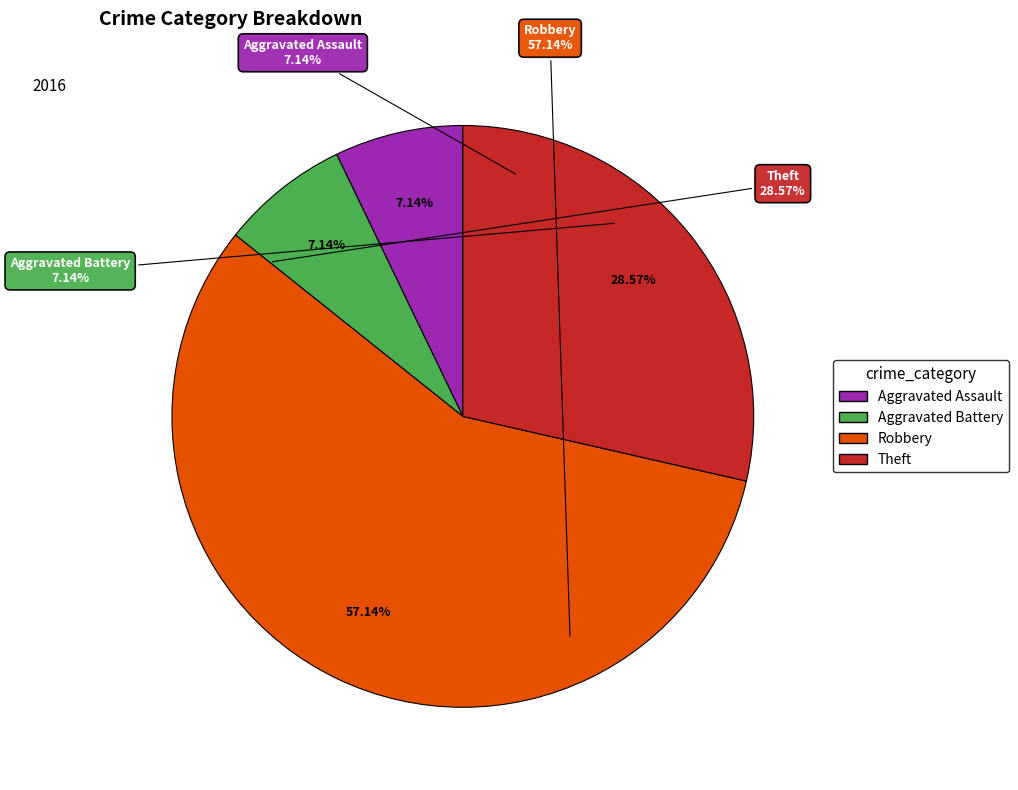

Does Robbery account for over 50% of the chart?

Yes